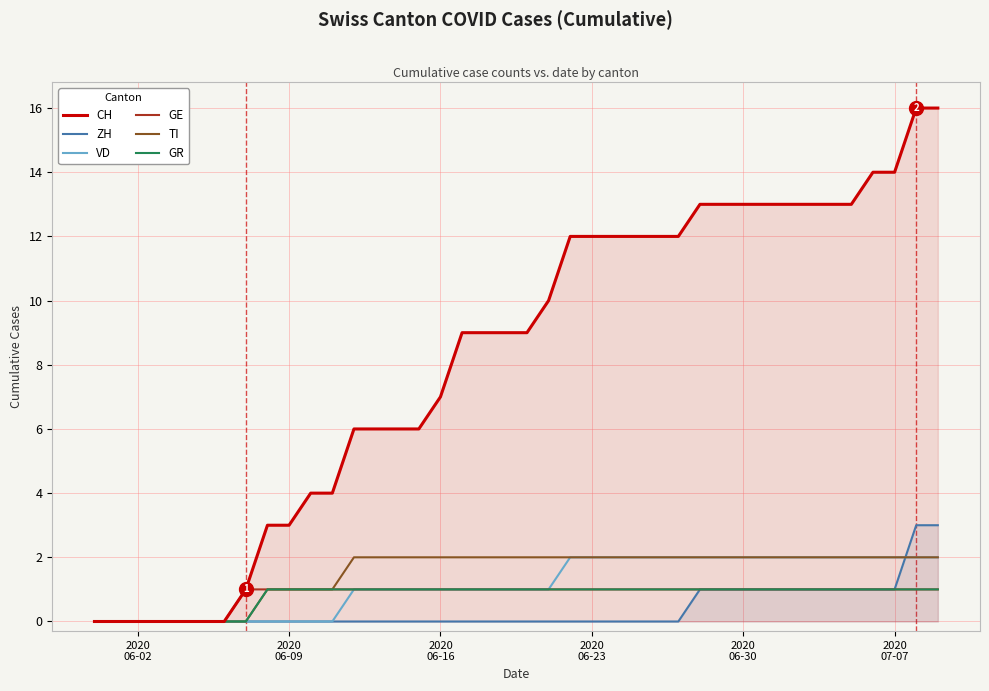

How many lines are shown in the chart?

6